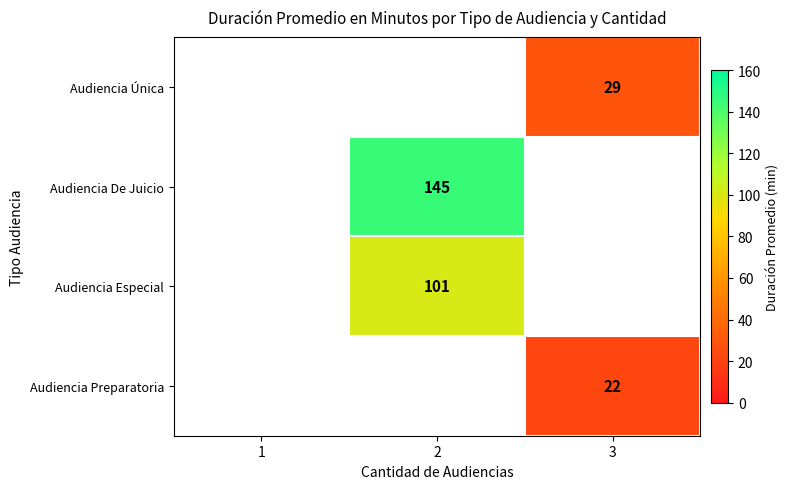

The value of Audiencia Única at 3 is 29. True or false?

True